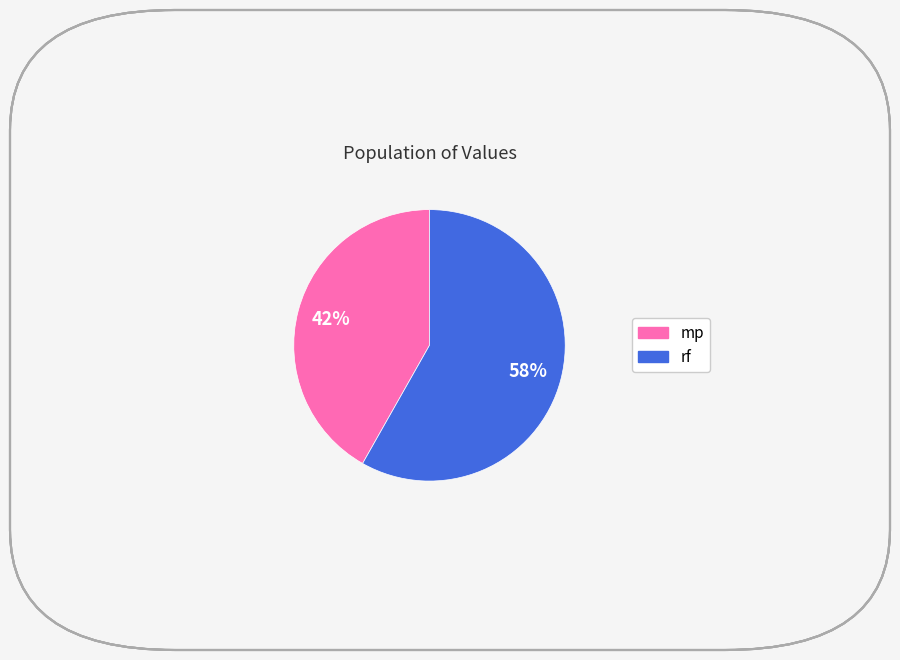

To the nearest percent, what is the average slice percentage?

50%